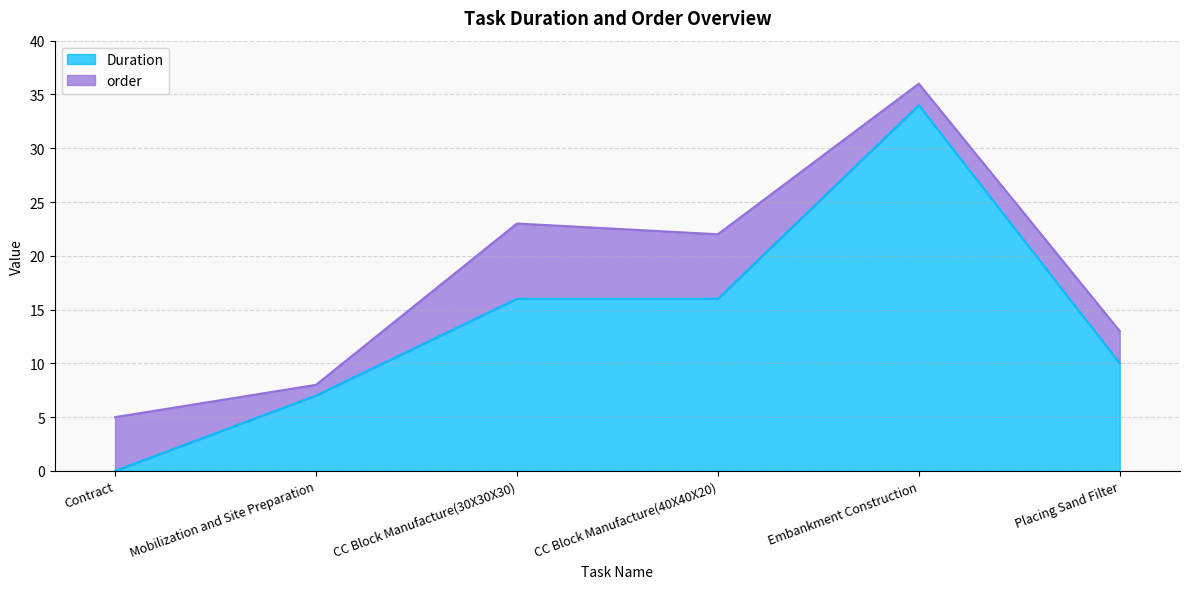

What is the label of the 3rd point from the right?

CC Block Manufacture(40X40X20)